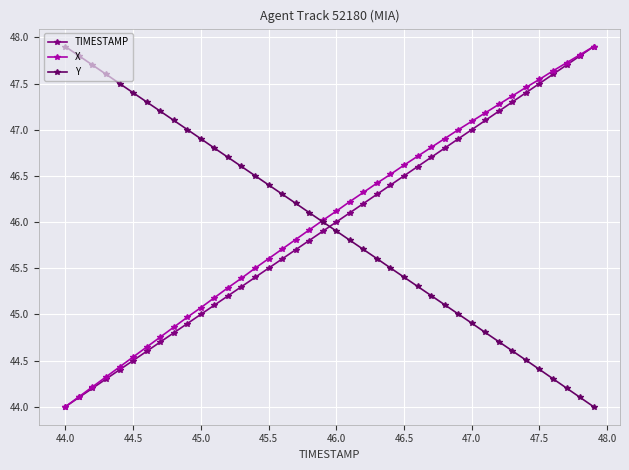

Count the number of categories in the chart.

40